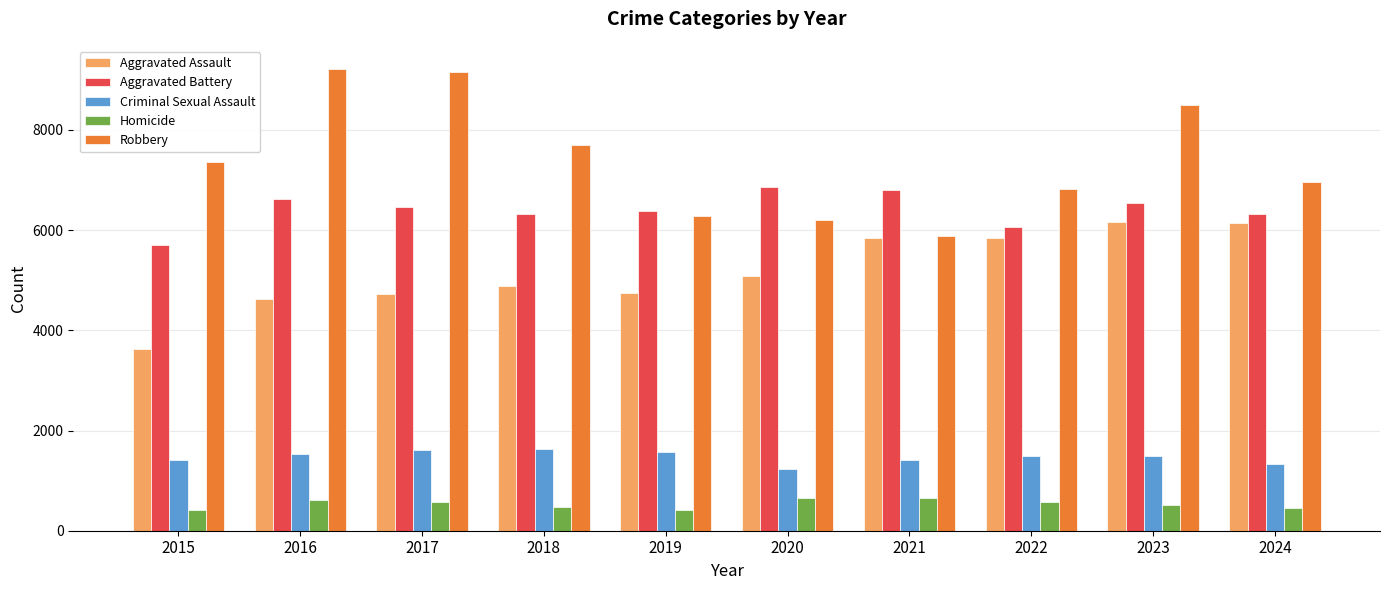

Count the number of categories in the chart.

10